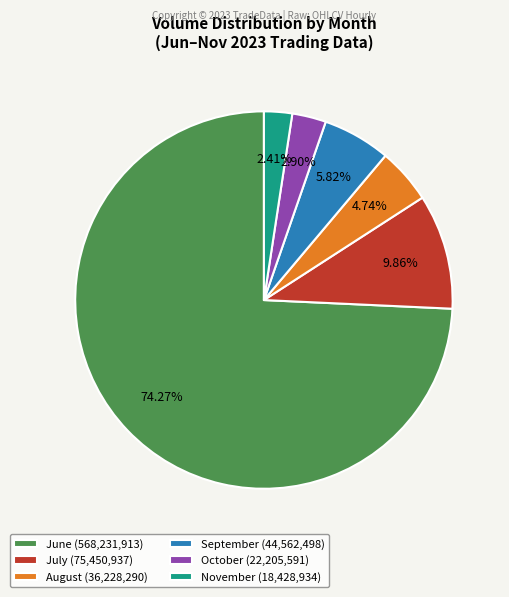

Which has a higher value, June (568,231,913) or October (22,205,591)?

June (568,231,913)